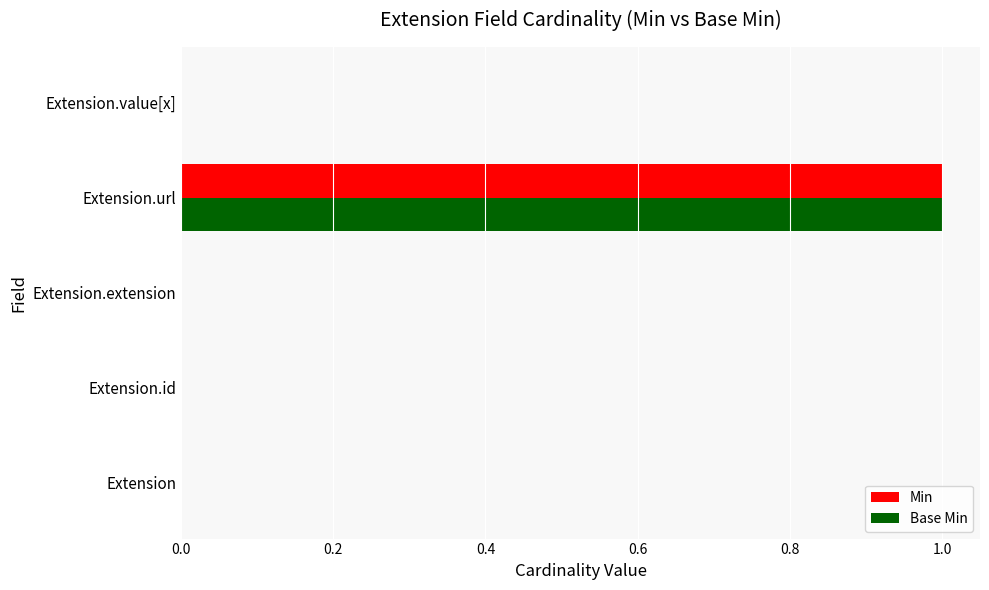

At which category is the sum across all series the highest?

Extension.url